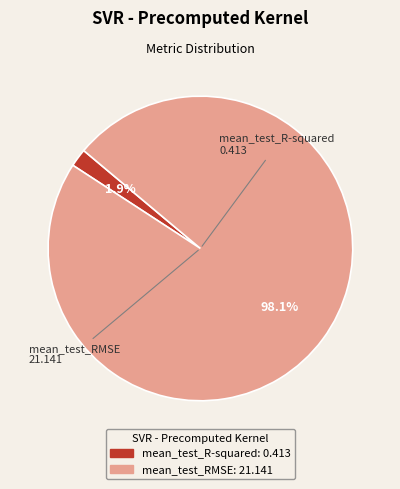

Between mean_test_R-squared and mean_test_RMSE, which is larger?

mean_test_RMSE